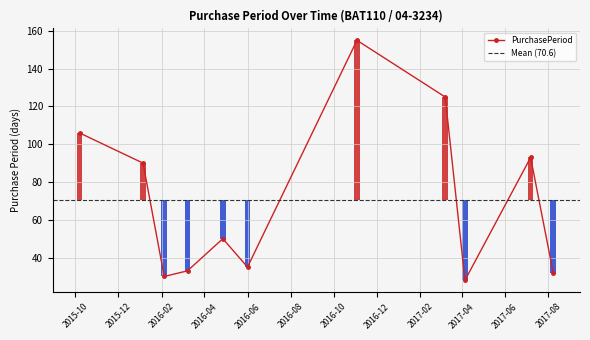

Reading left to right, what are all the values shown in this chart?

106	90	30	33	50	35	155	125	28	93	32